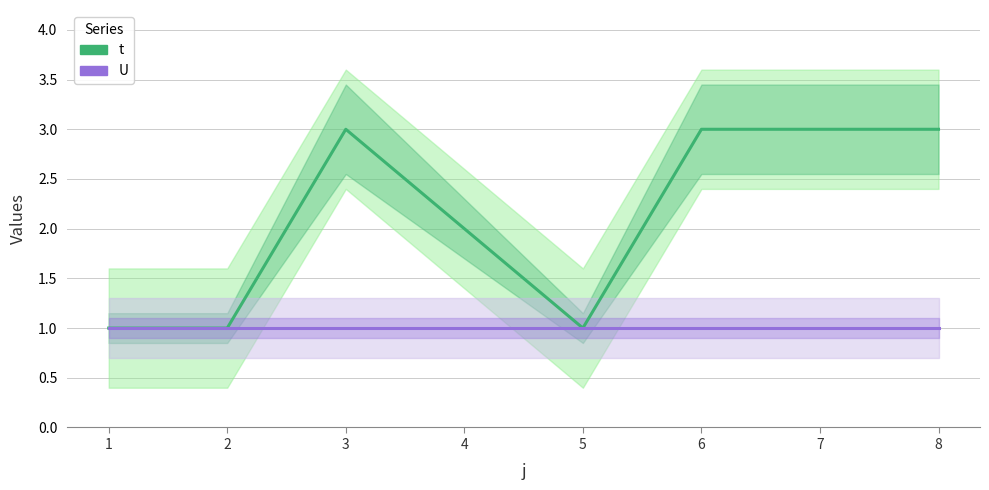

What is the value of the U point at the 3rd from the left?

1